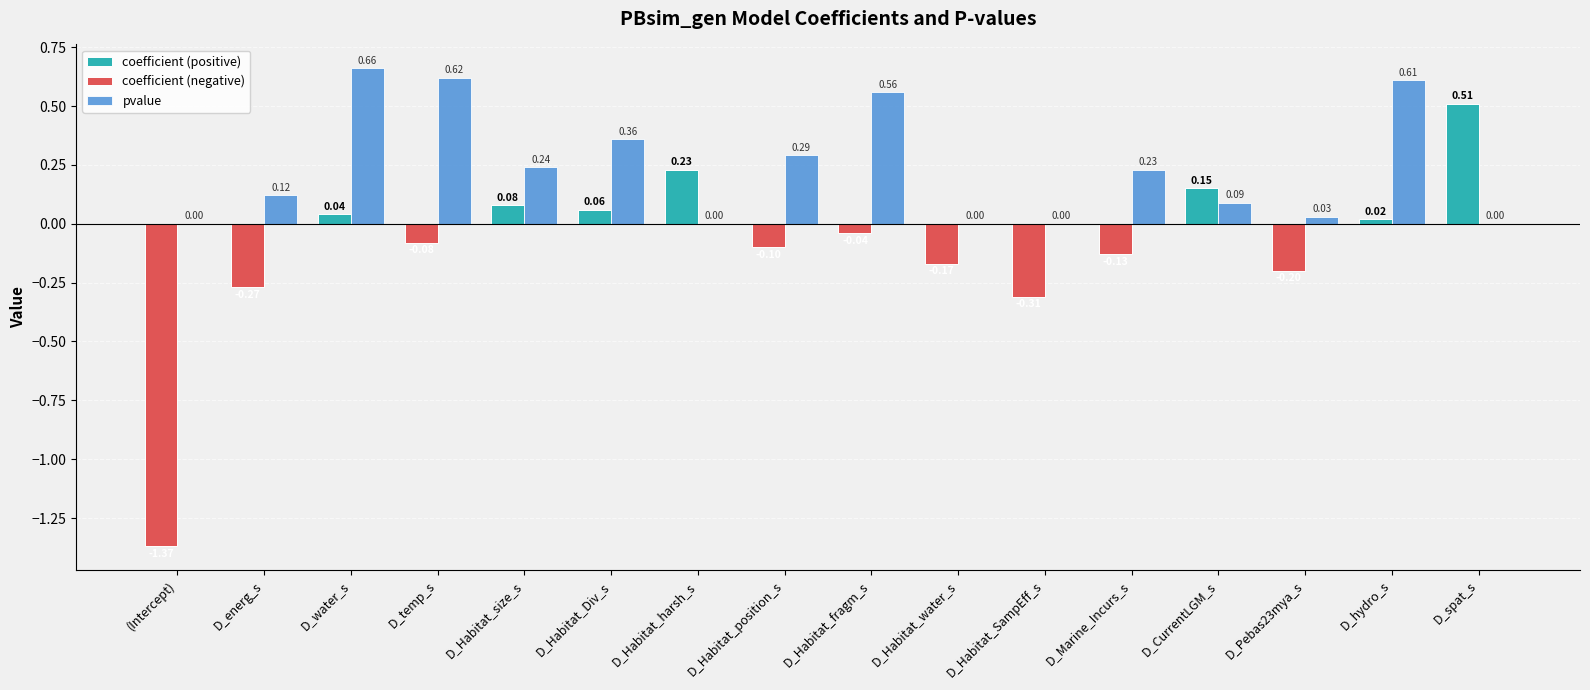

Which category has the highest value across all series?

D_water_s